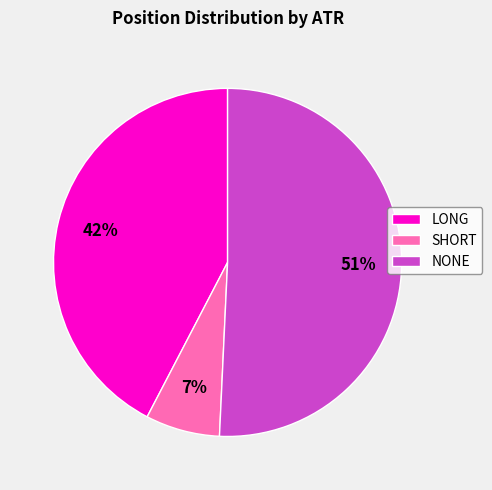

What percentage is the NONE slice, to the nearest percent?

51%